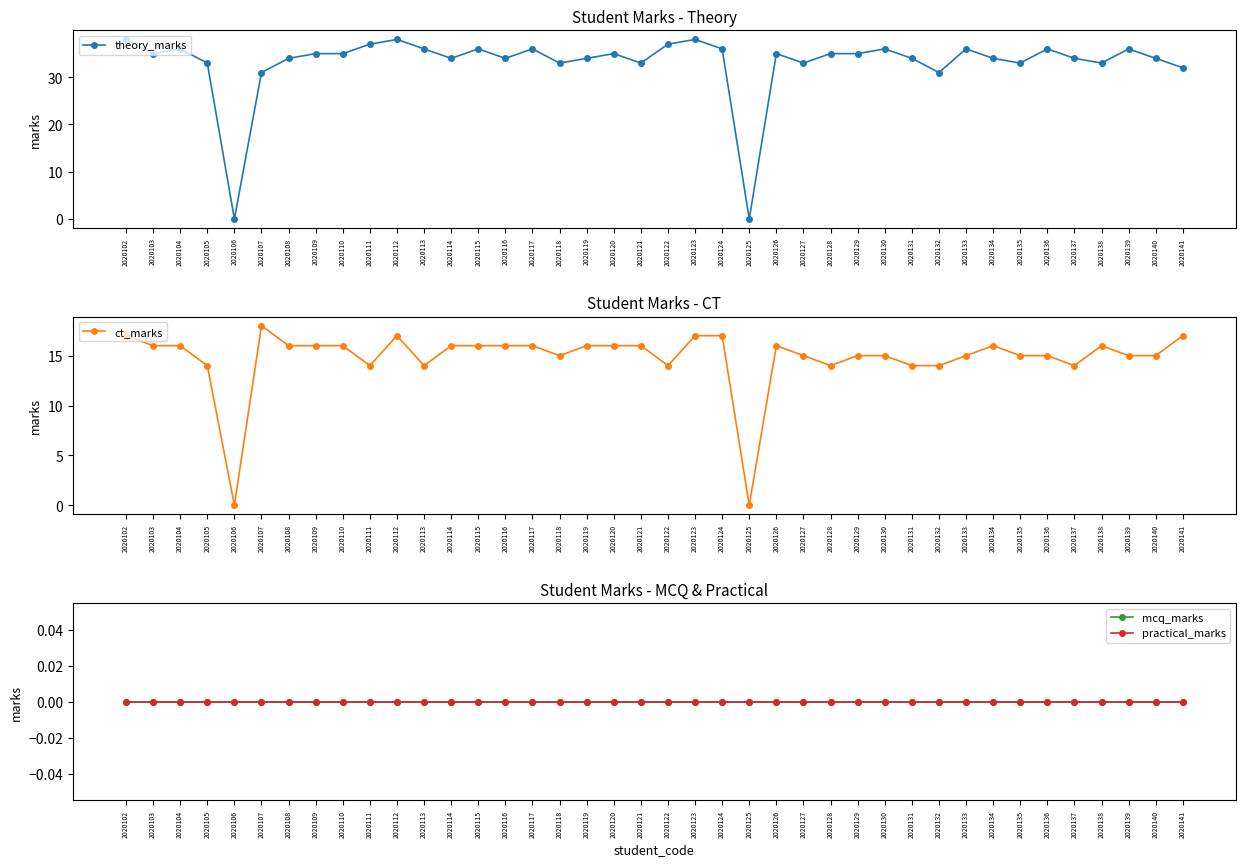

What is the difference between the highest and lowest values at 2020138?

33